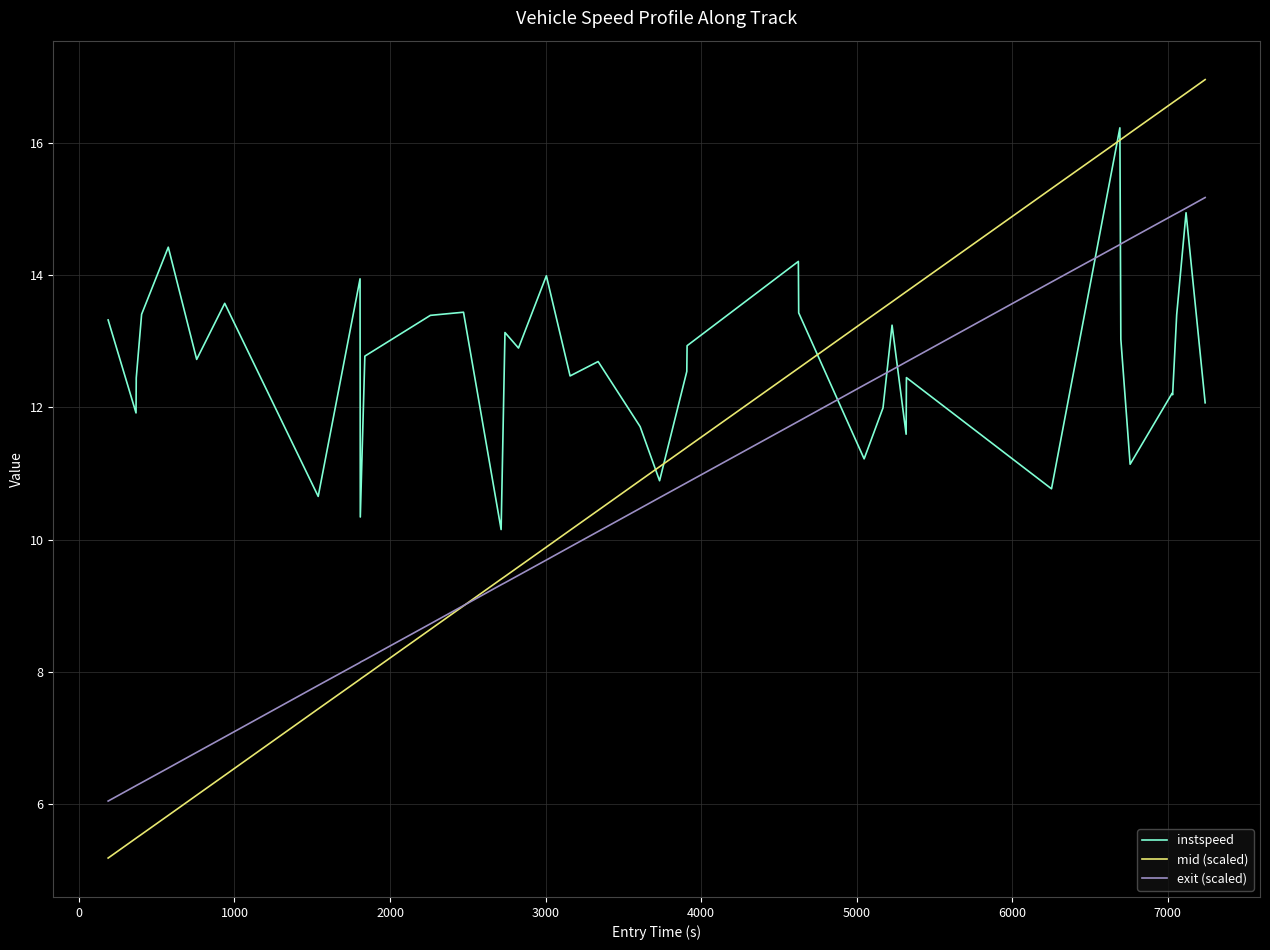

Rank the series by their average value, from lowest to highest.

exit (scaled), mid (scaled), instspeed